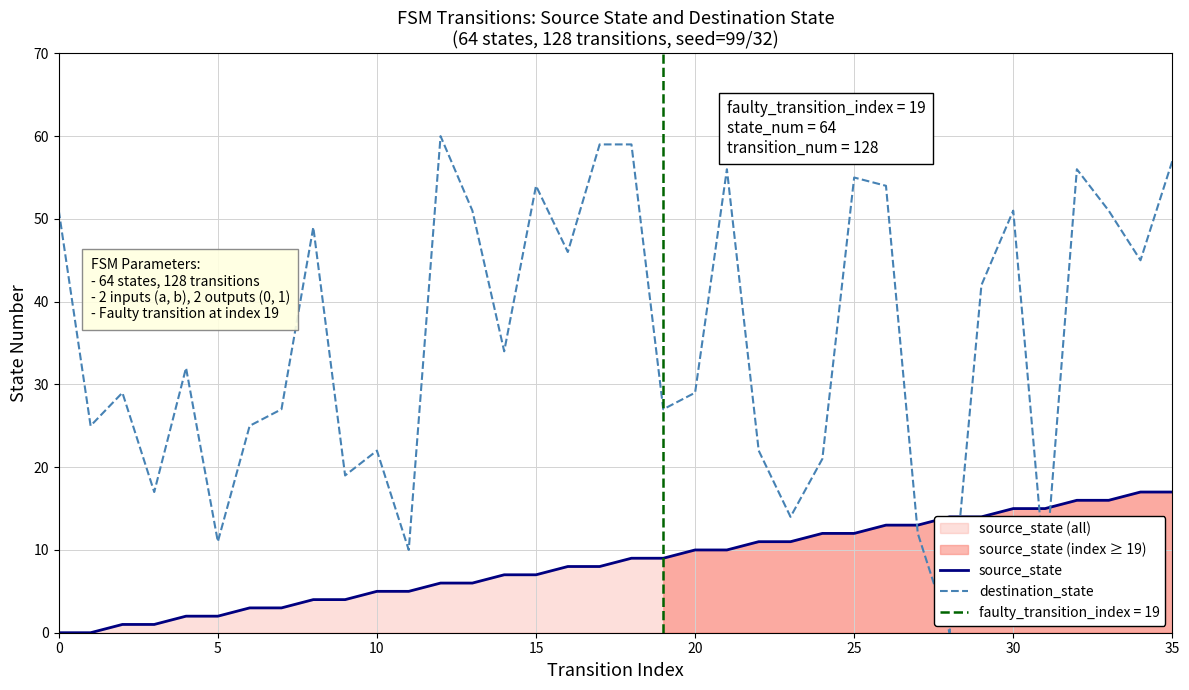

What is the maximum value for destination_state?

60